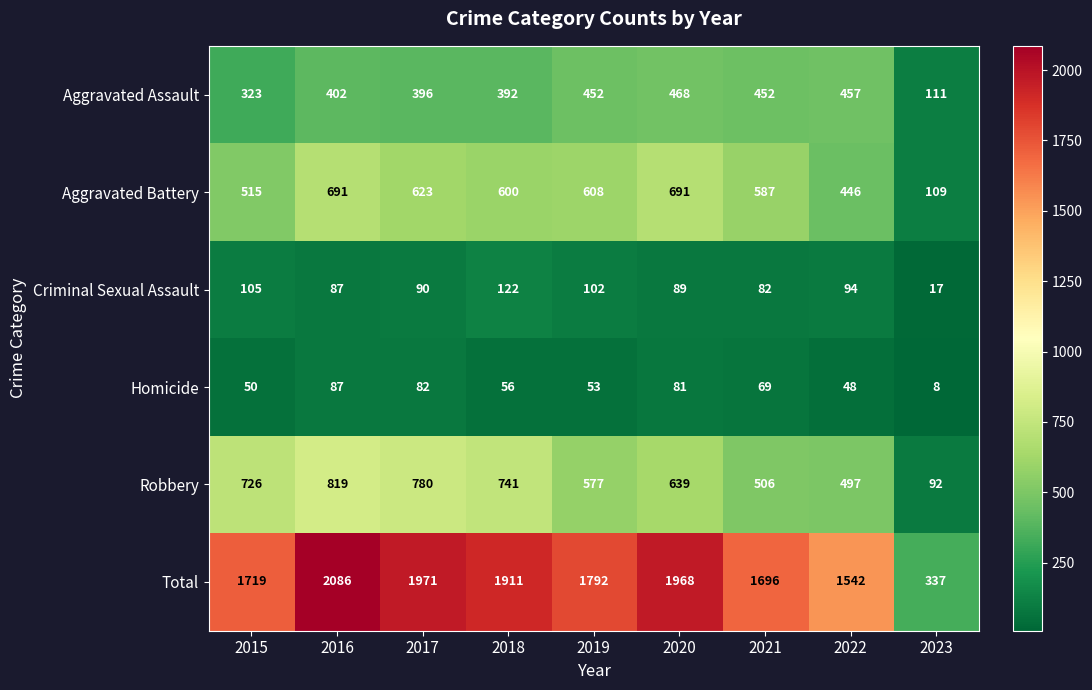

What is the difference between the maximum and minimum values in the Criminal Sexual Assault series?

105